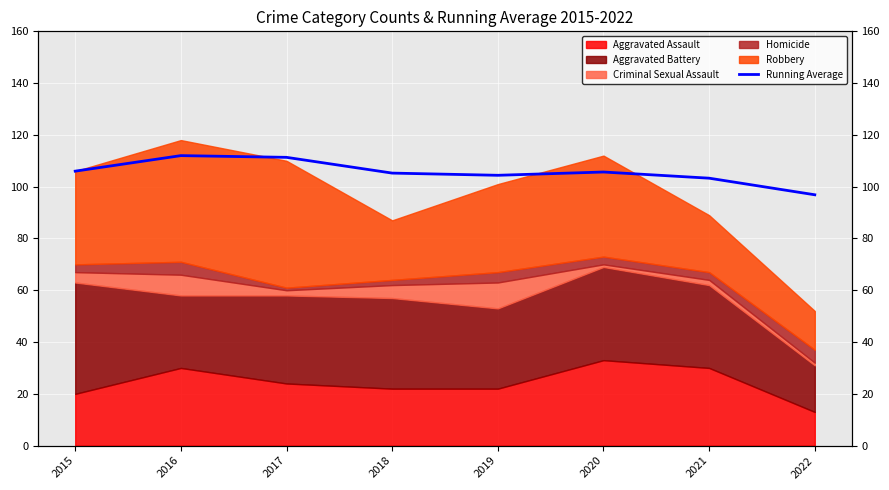

At which label does the data first exceed 105?

2015